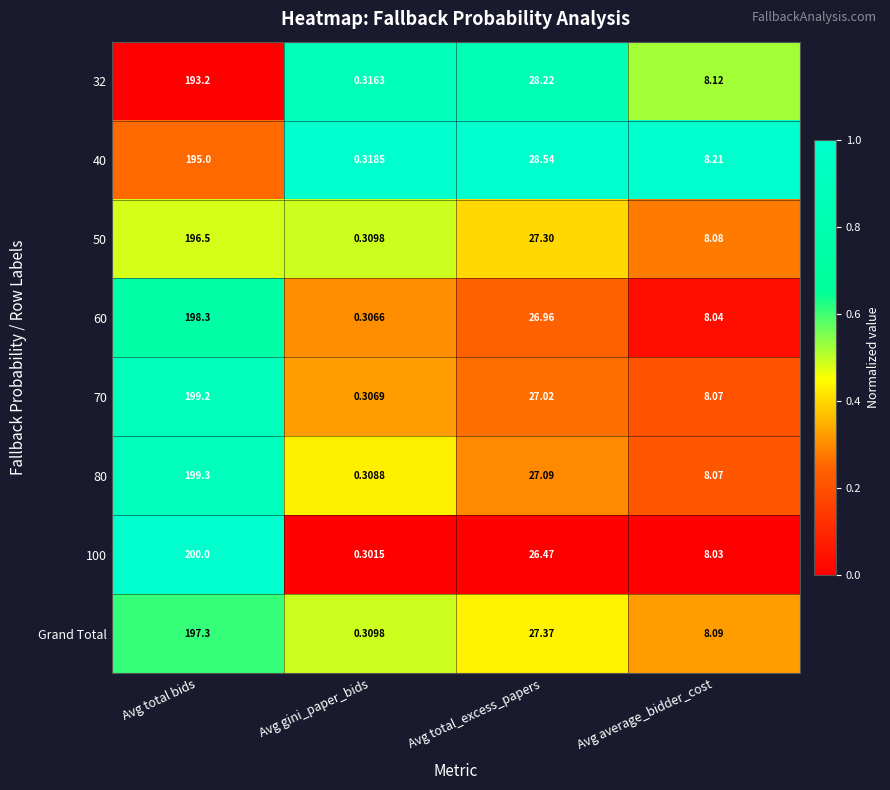

Rank the categories by 60 value from lowest to highest.

Avg gini_paper_bids, Avg average_bidder_cost, Avg total_excess_papers, Avg total bids